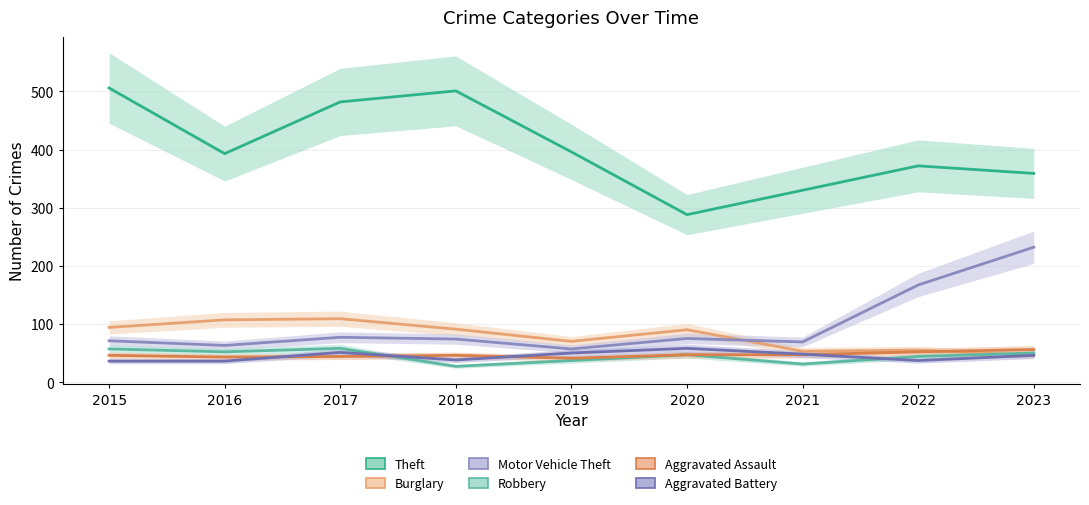

True or false: Robbery has more than 0 points higher than both neighbors.

True